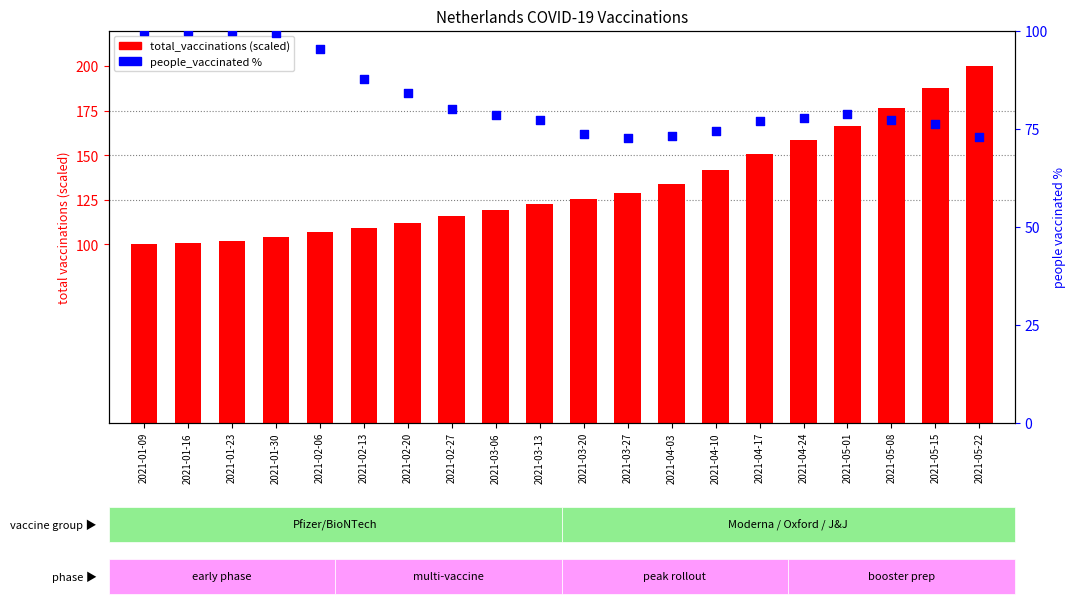

What is the total value across all series at 2021-02-13?

196.8